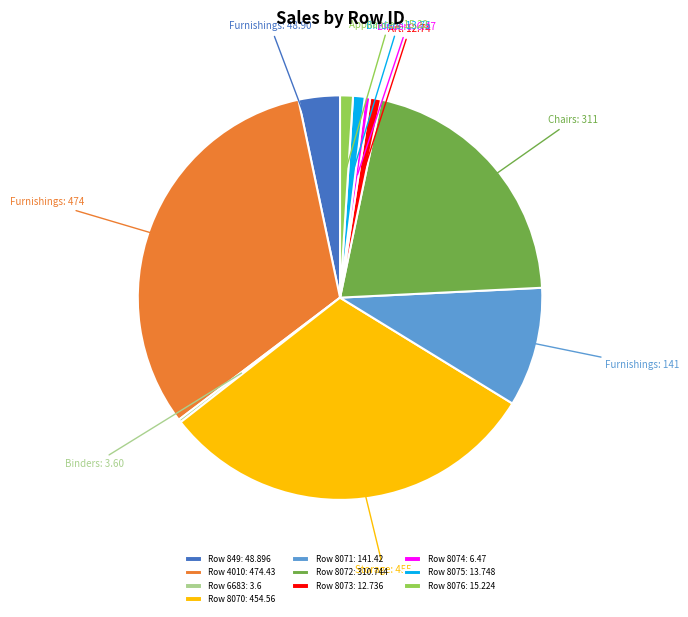

Does Row 8071: 141.42 account for over 50% of the chart?

No